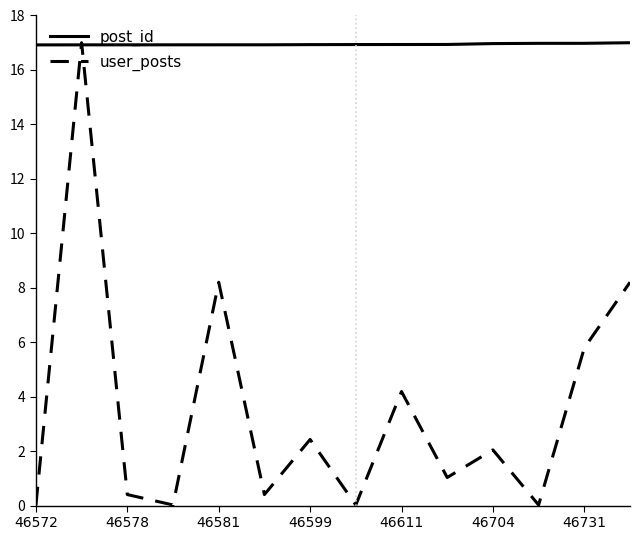

What is the lowest value of the post_id series?

16.9